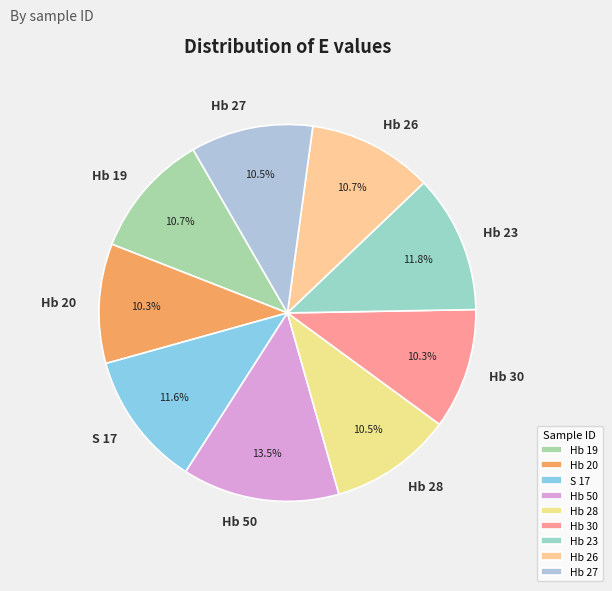

To the nearest percent, what is the difference between the largest and smallest slice percentages?

3%